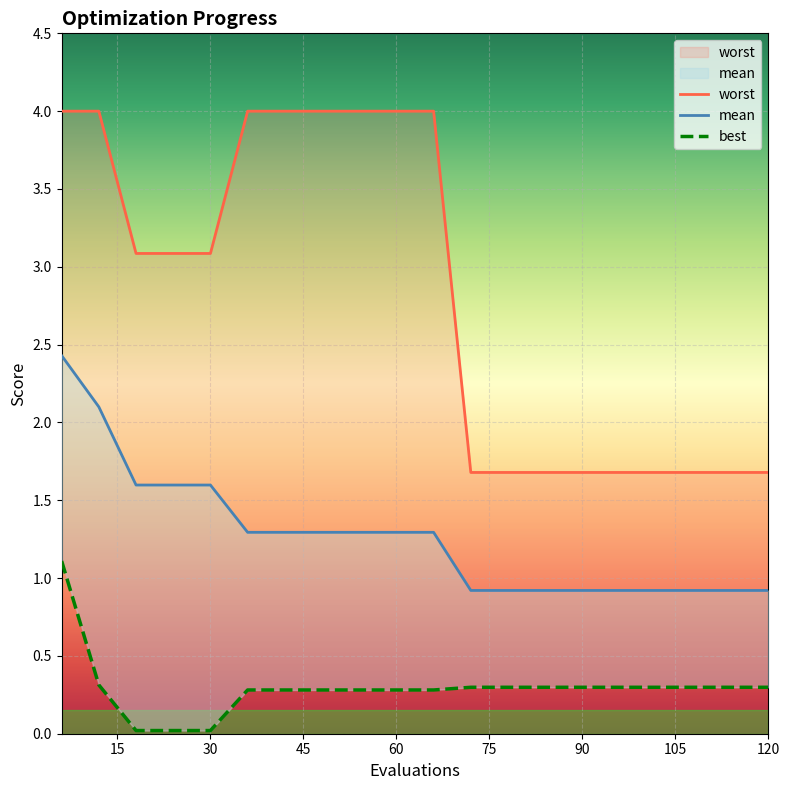

True or false: worst and best cross at least once.

False